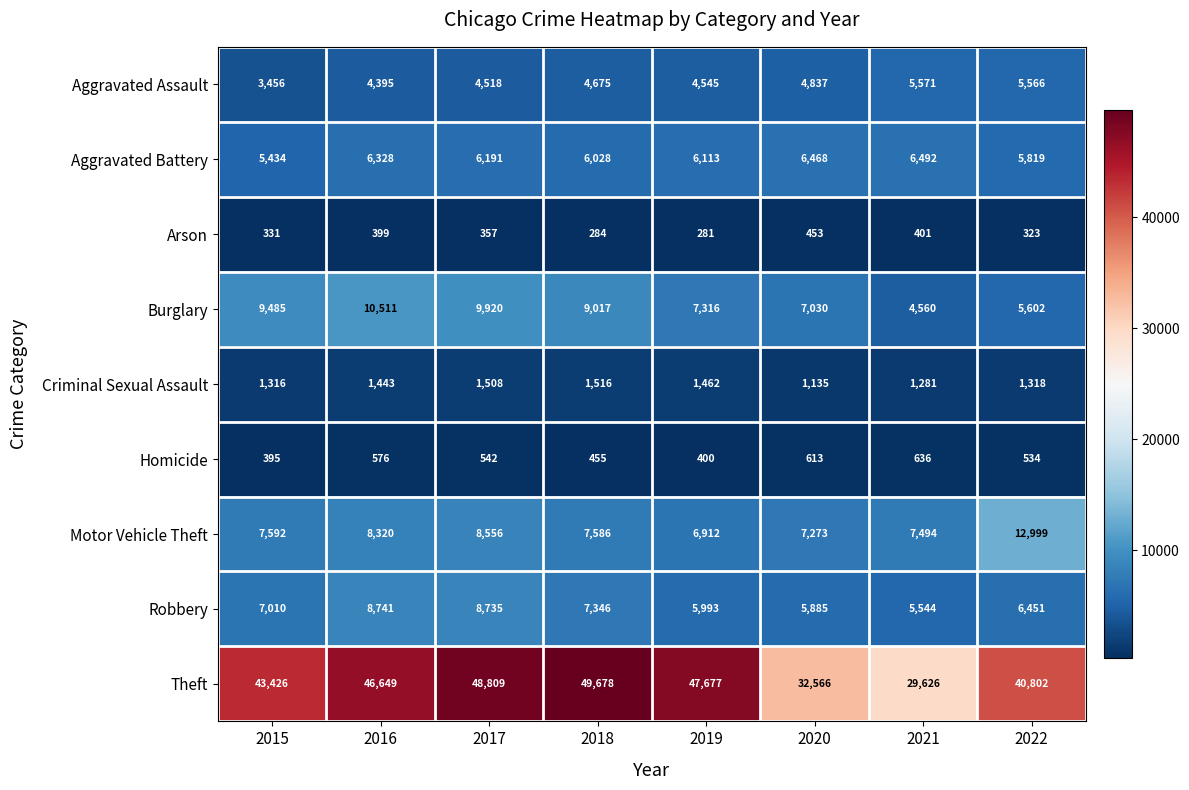

Rank the series by their maximum value, from highest to lowest.

Theft, Motor Vehicle Theft, Burglary, Robbery, Aggravated Battery, Aggravated Assault, Criminal Sexual Assault, Homicide, Arson